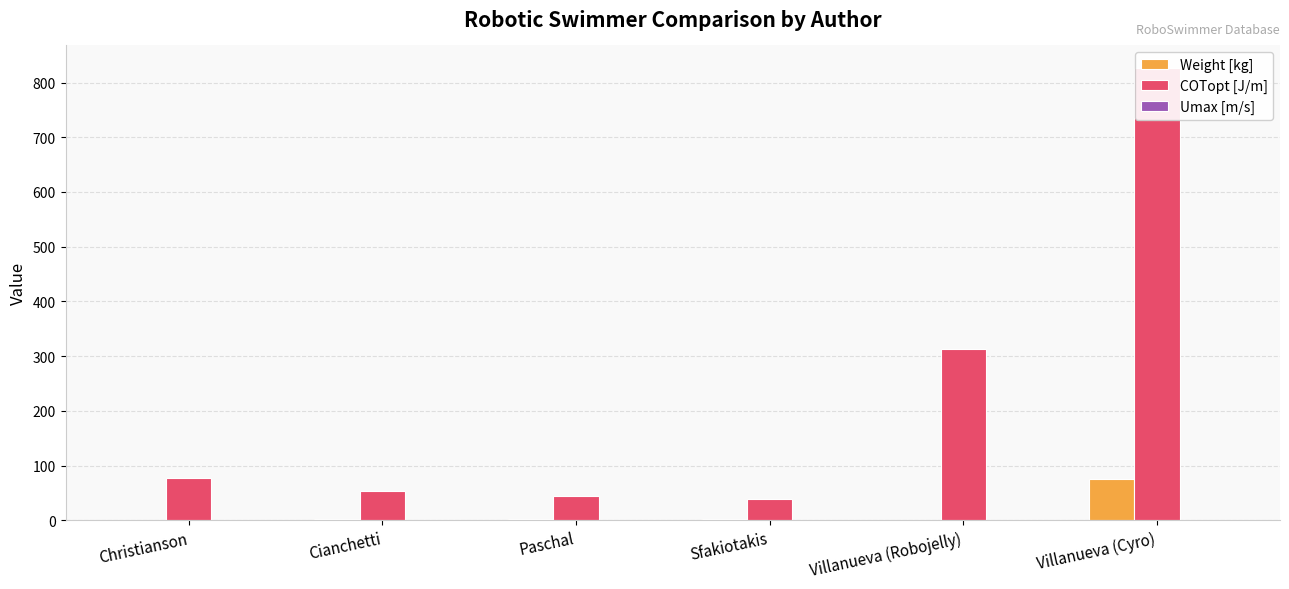

Which has a higher value, Sfakiotakis or Villanueva (Robojelly)?

Sfakiotakis